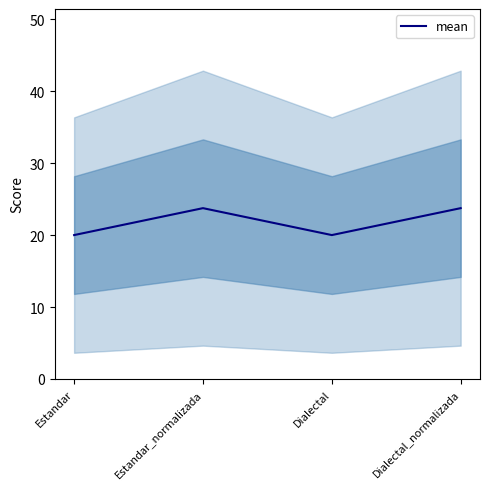

What is the minimum value shown in the chart?

20.0